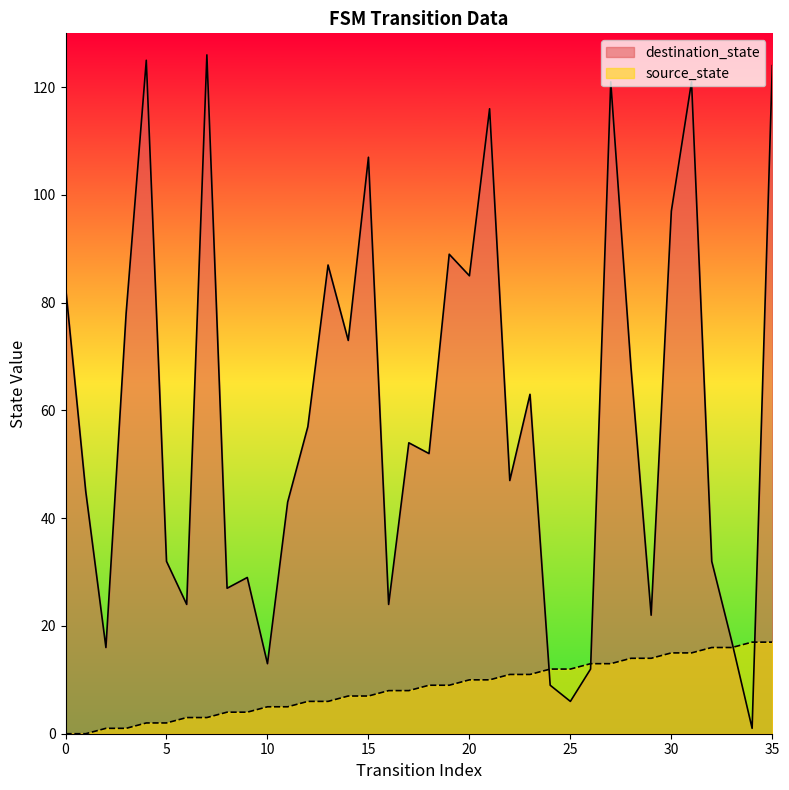

Between which two adjacent categories do source_state and destination_state first intersect?

23 and 24